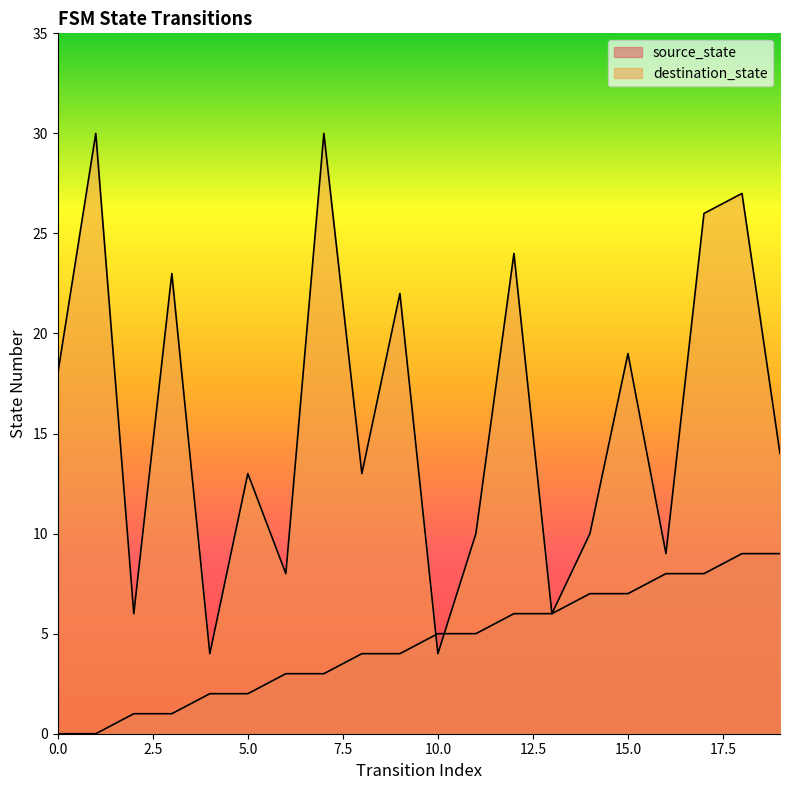

How many lines are shown in the chart?

2